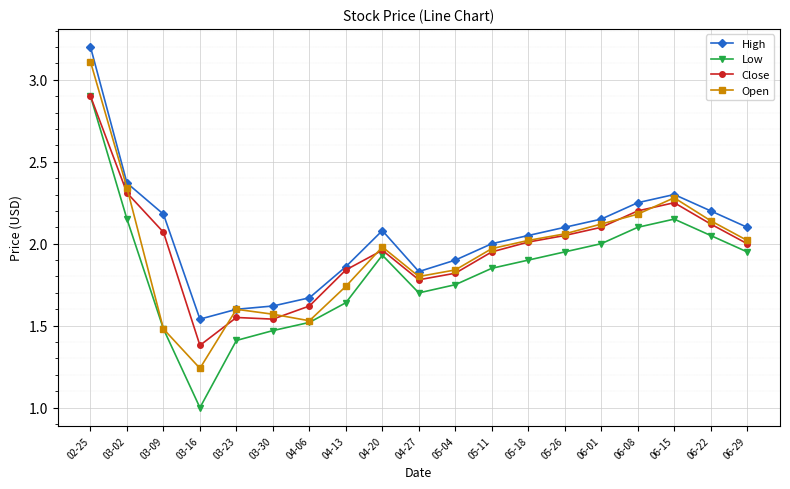

Which series has the largest total across all categories?

High